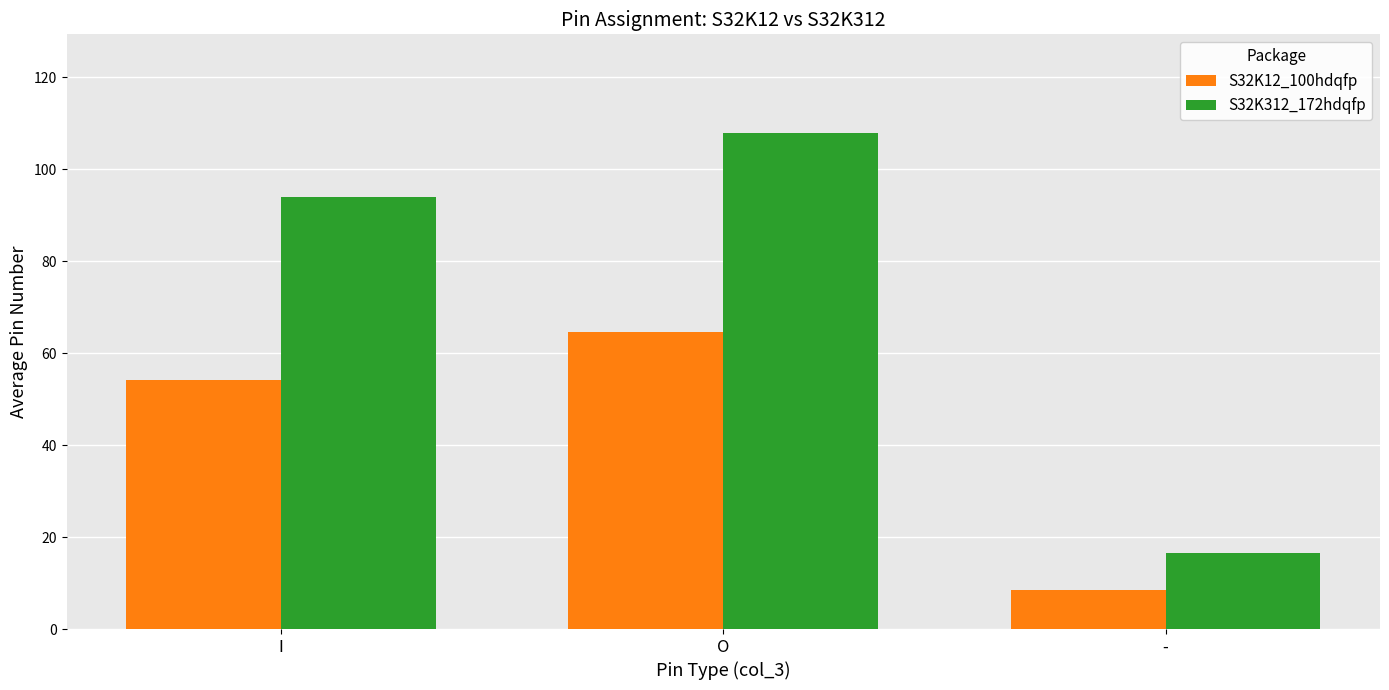

Where is S32K312_172hdqfp nearest to the value 62?

I